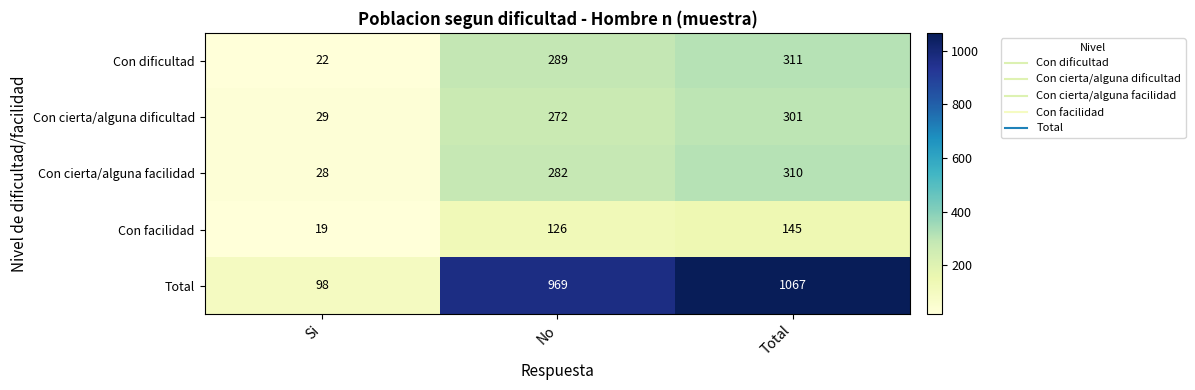

What is the total value across all series at Total?

2134